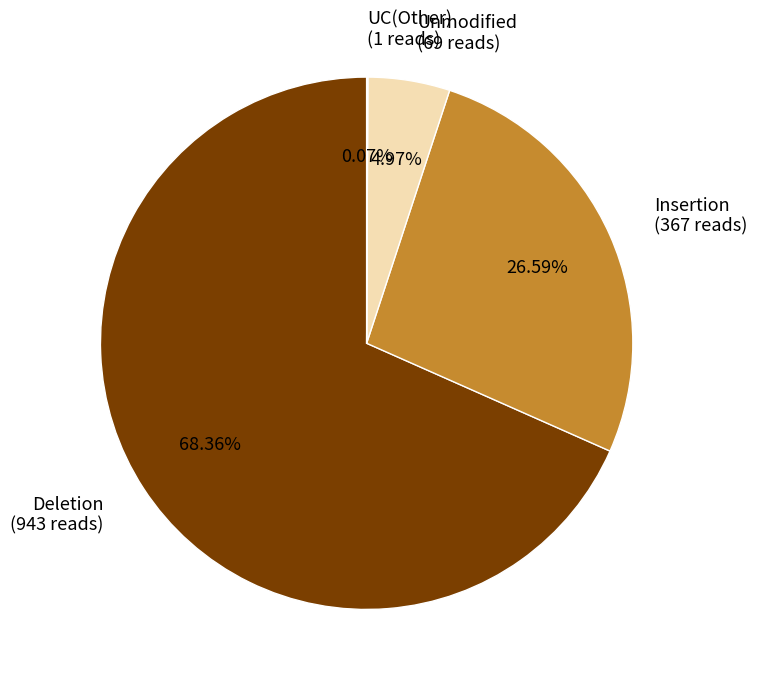

Which category has the biggest portion of the pie?

Deletion